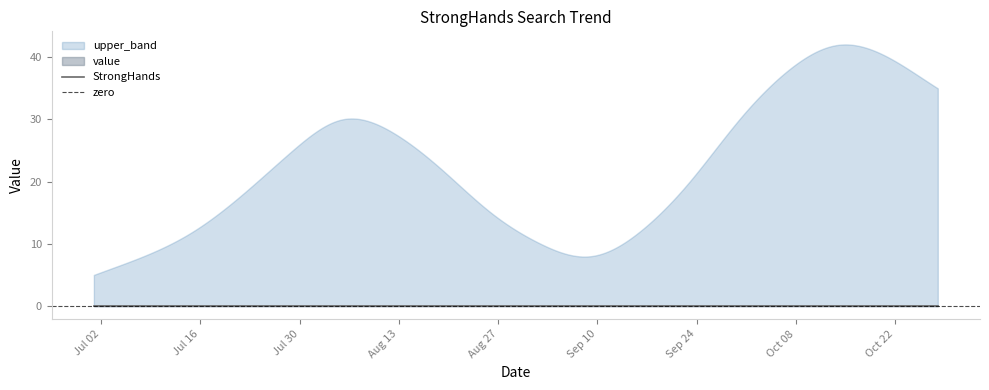

Reading right to left, what are all the values shown in this chart?

value: 2013/10/28=0	2013/10/21=0	2013/10/14=0	2013/10/07=0	2013/09/30=0	2013/09/23=0	2013/09/16=0	2013/09/09=0	2013/09/02=0	2013/08/26=0	2013/08/19=0	2013/08/12=0	2013/08/05=0	2013/07/29=0	2013/07/22=0	2013/07/15=0	2013/07/08=0	2013/07/01=0
upper_band: 2013/10/28=35	2013/10/21=40	2013/10/14=42	2013/10/07=38	2013/09/30=30	2013/09/23=20	2013/09/16=12	2013/09/09=8	2013/09/02=10	2013/08/26=15	2013/08/19=22	2013/08/12=28	2013/08/05=30	2013/07/29=25	2013/07/22=18	2013/07/15=12	2013/07/08=8	2013/07/01=5
lower_band: 2013/10/28=0	2013/10/21=0	2013/10/14=0	2013/10/07=0	2013/09/30=0	2013/09/23=0	2013/09/16=0	2013/09/09=0	2013/09/02=0	2013/08/26=0	2013/08/19=0	2013/08/12=0	2013/08/05=0	2013/07/29=0	2013/07/22=0	2013/07/15=0	2013/07/08=0	2013/07/01=0